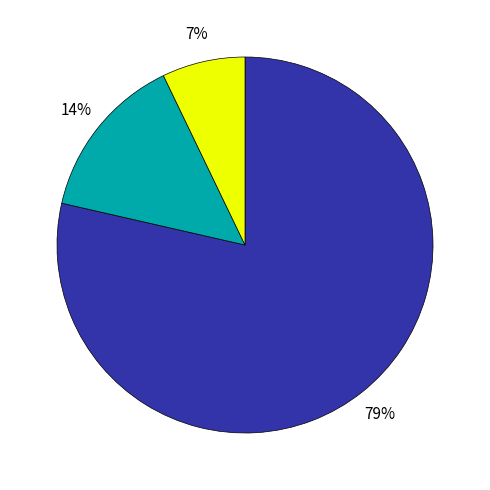

How many segments does this pie chart have?

3